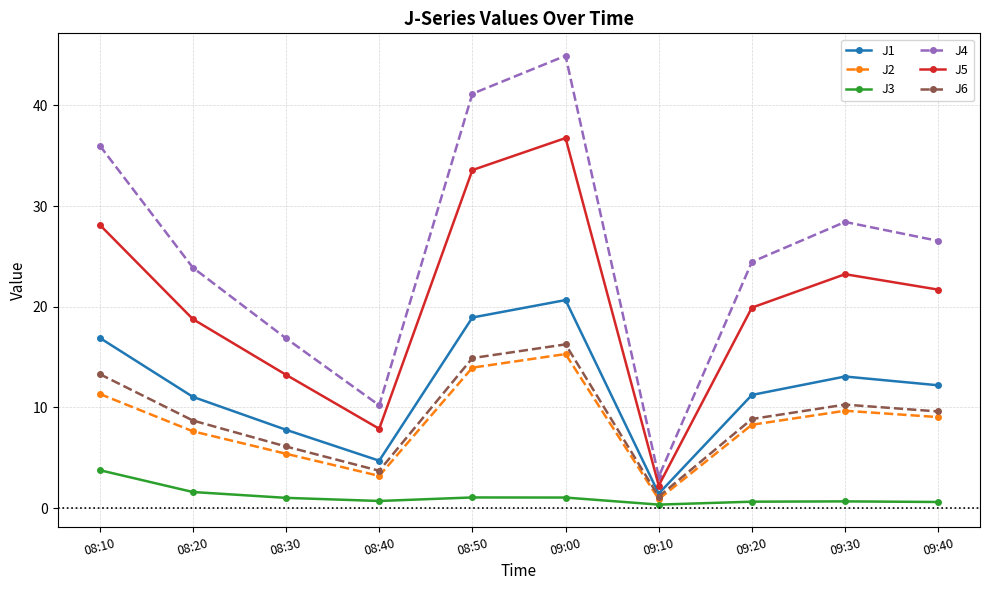

What is the value of the J4 point at the 9th from the left?

28.4